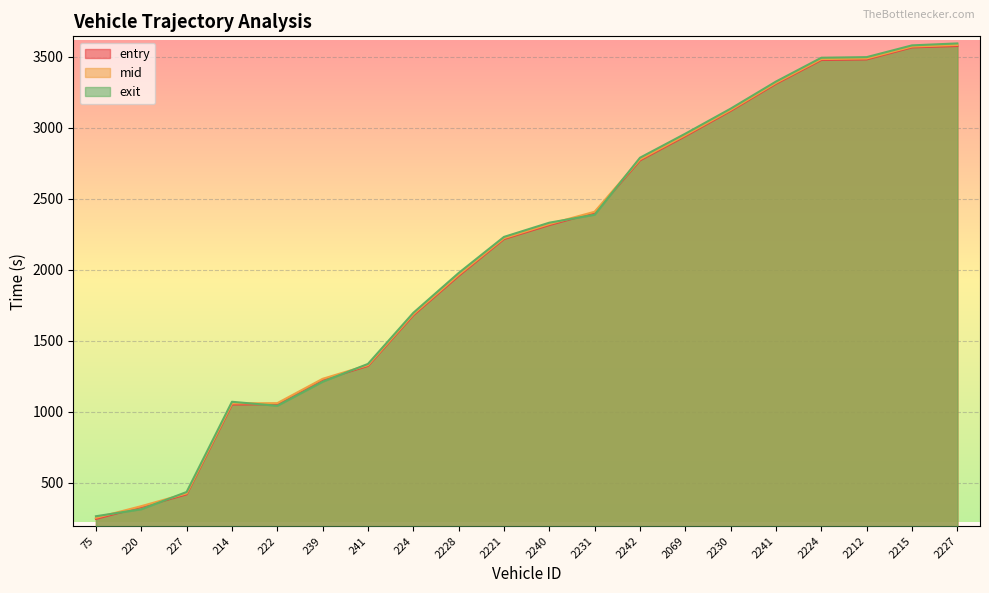

Which category has the highest value in the entry series?

2227